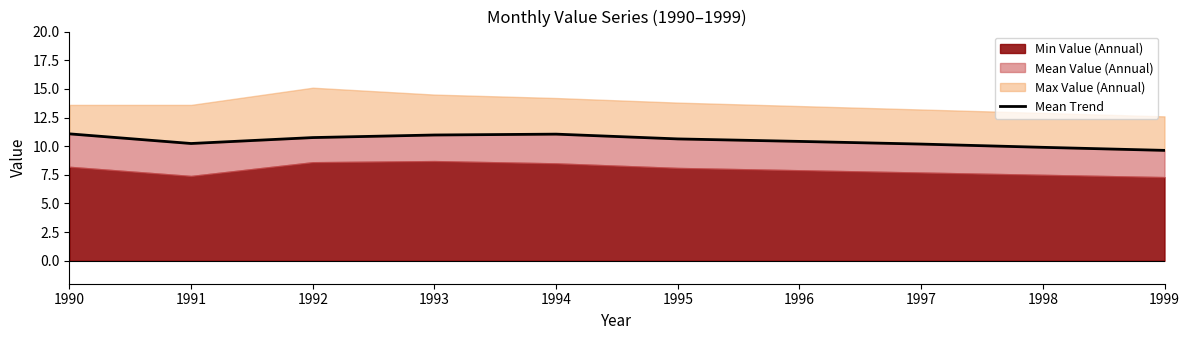

At which category does the chart reach its peak across all series?

1990